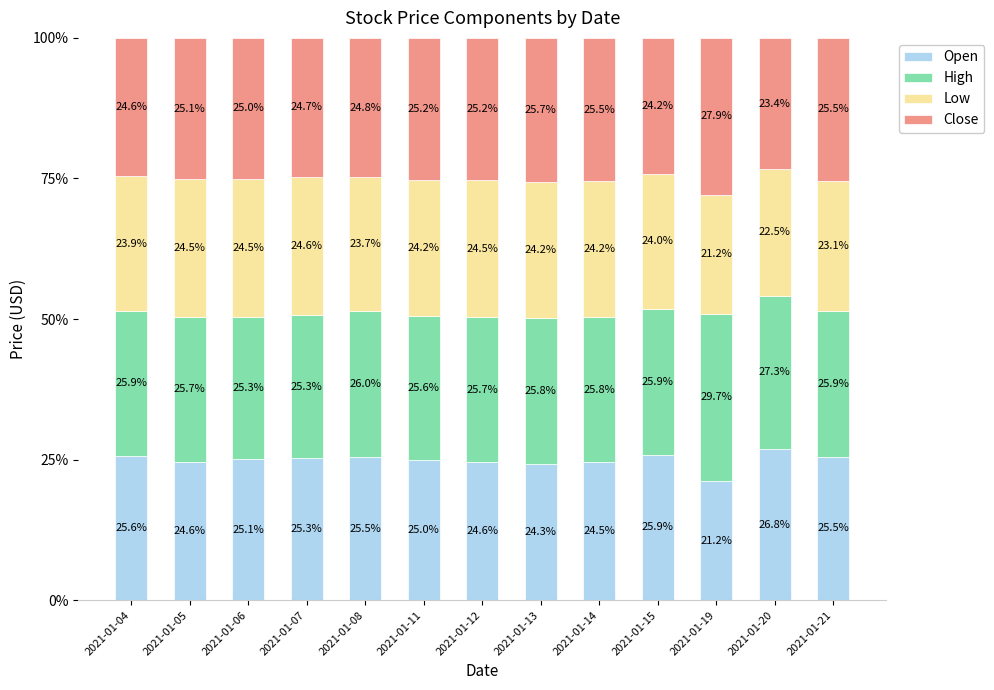

What is the value of the Open bar at the 5th from the left?

25.5